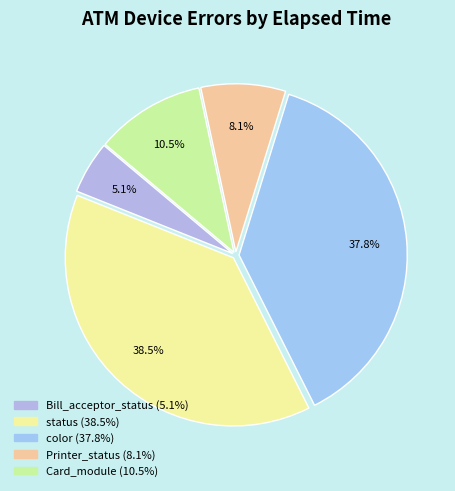

To the nearest percent, what is the difference between the largest and smallest slice percentages?

33%